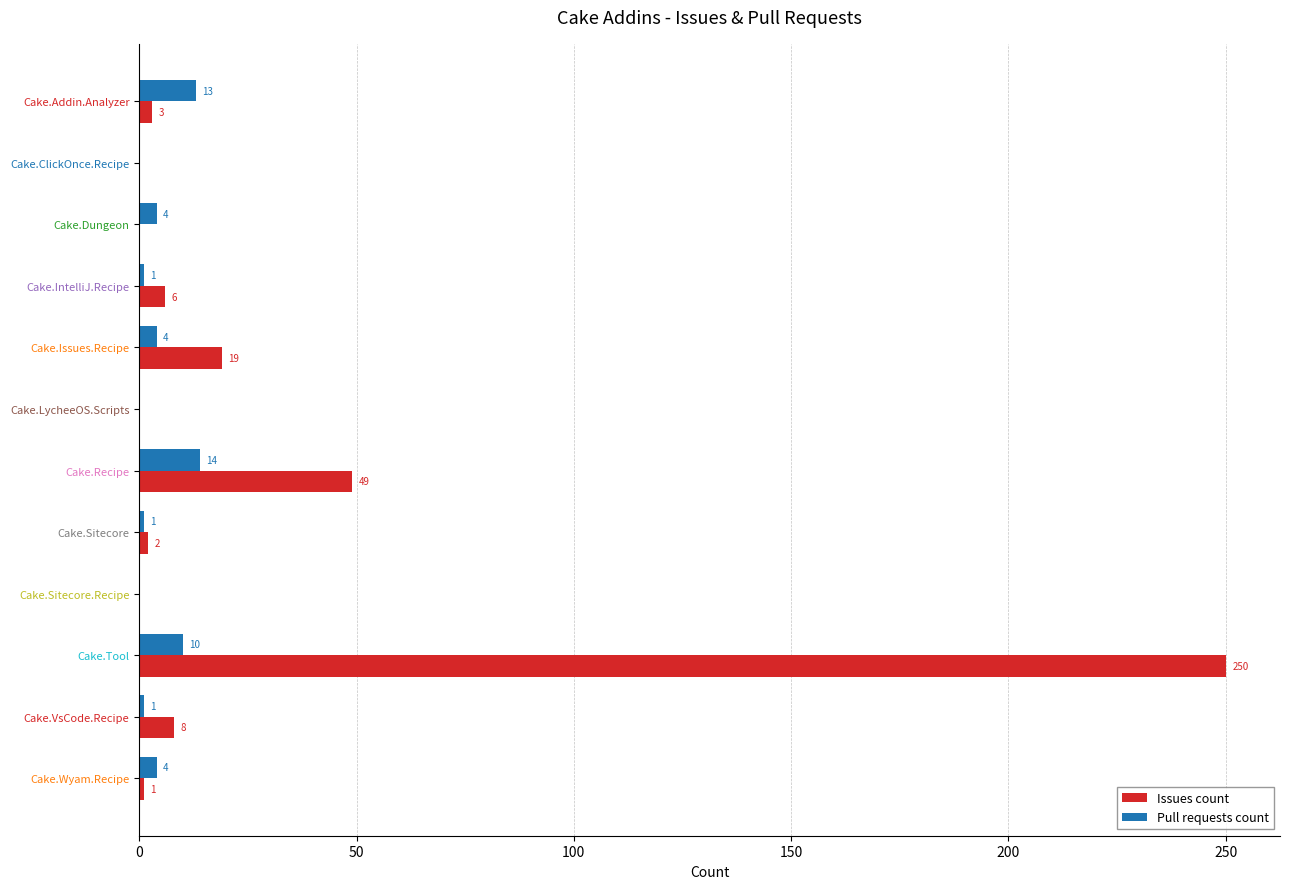

What is the approximate value of Issues count at Cake.Recipe, to the nearest 5?

50